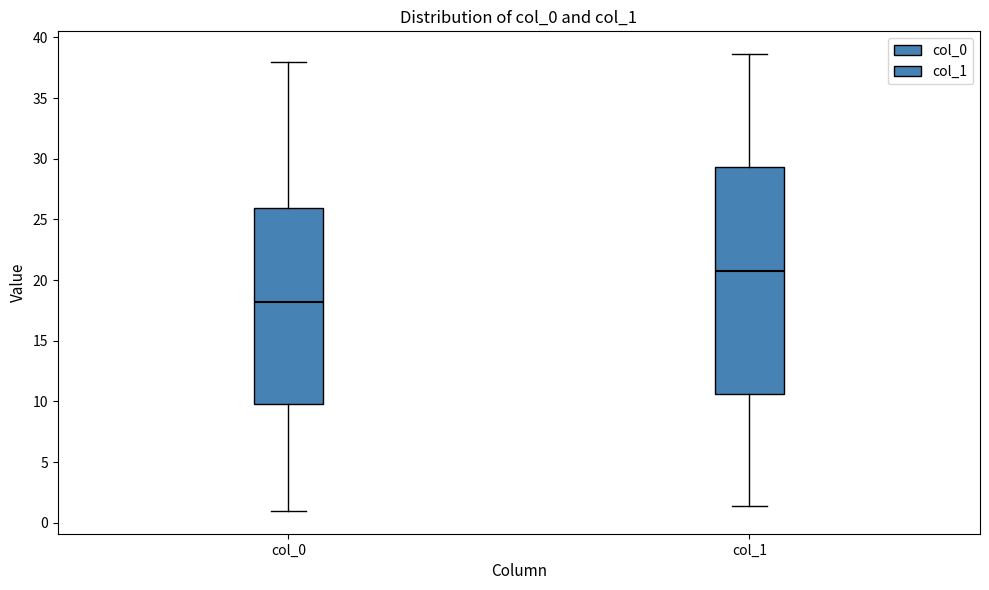

Reading left to right, read every box against the y-axis: the position of its median line, the range the box covers, and the ends of its whiskers. The values are not printed on the chart, so give them approximately, as read against the axis.

col_0: median 18.0, box 10.0 to 26.0, whiskers 1.0 to 38.0
col_1: median 20.5, box 10.5 to 29.5, whiskers 1.5 to 38.5